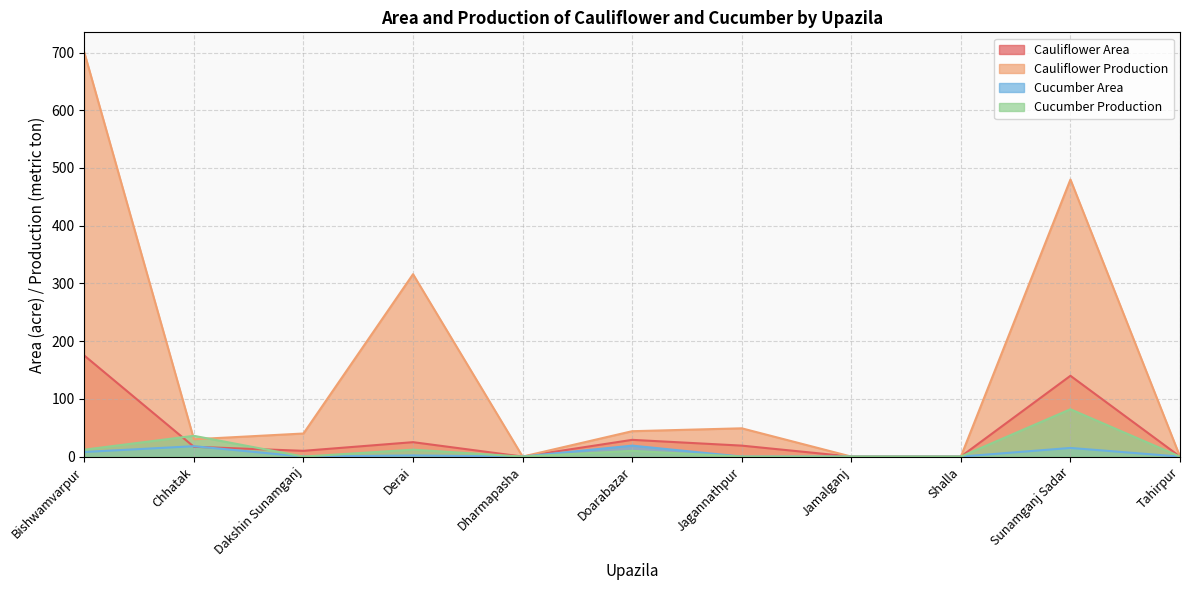

At how many categories does at least one series exceed 345?

2